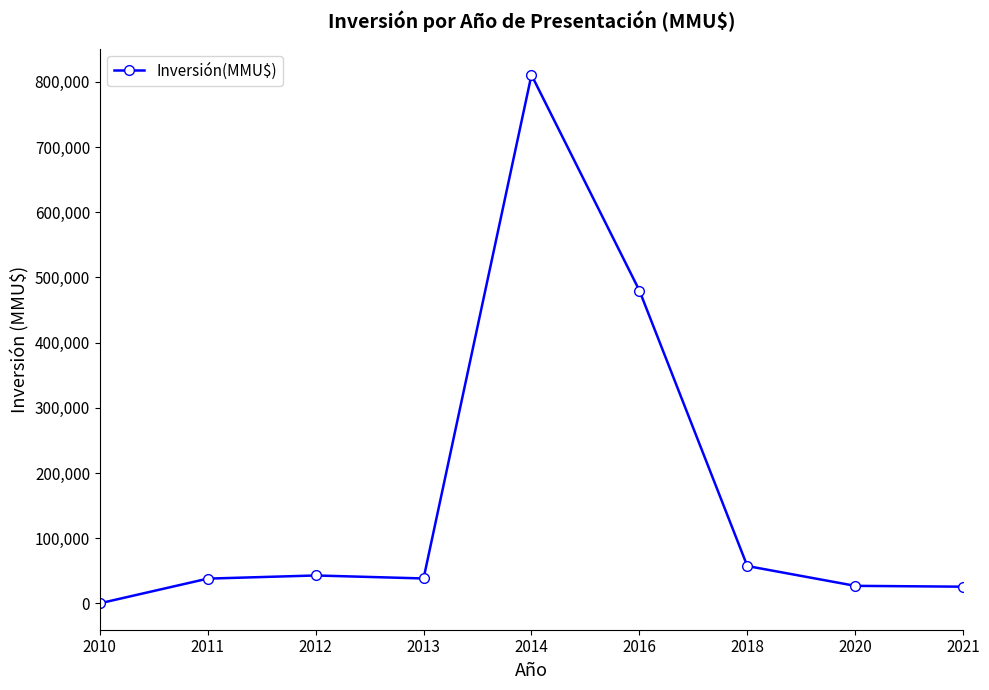

How many categories are shown in the chart?

9